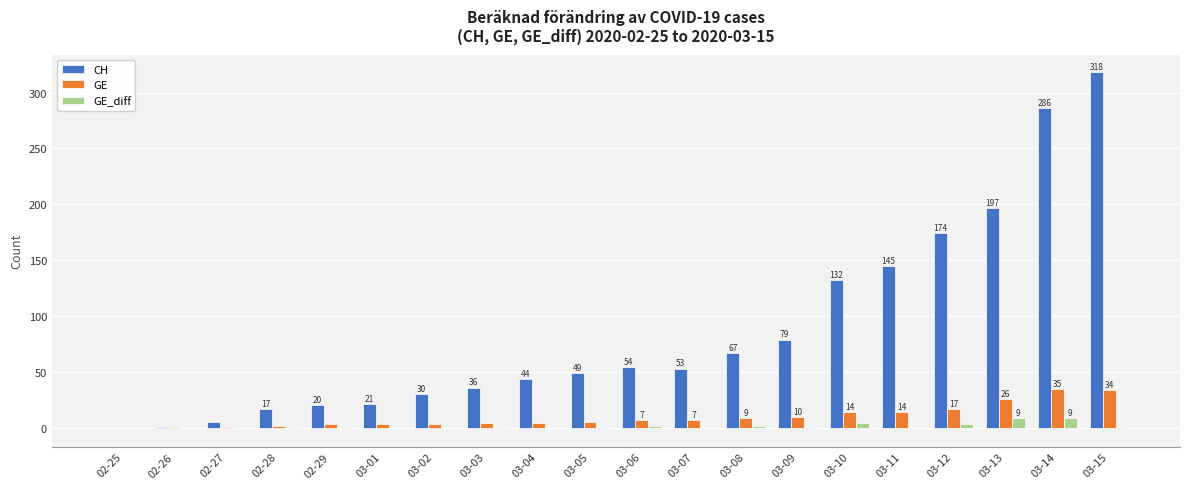

At which label is GE closest to 17?

03-12